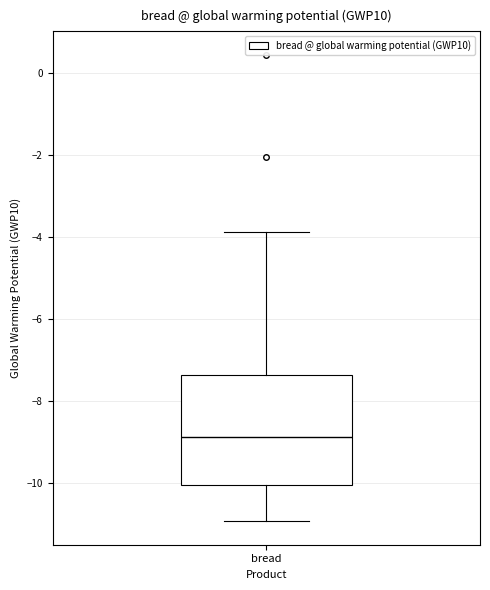

Where is the upper edge of the box for bread on the y-axis? The values are not printed on the chart, so give them approximately, as read against the axis.

-7.4